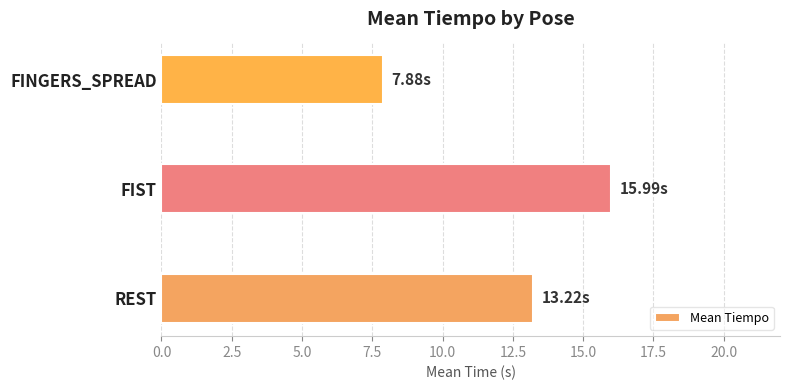

Rank the categories by value from highest to lowest.

FIST, REST, FINGERS_SPREAD